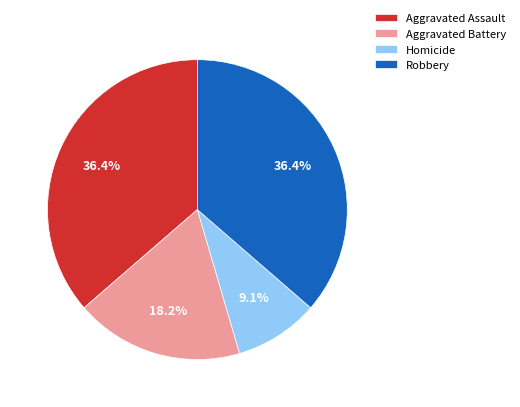

Is Aggravated Battery the majority of the pie?

No